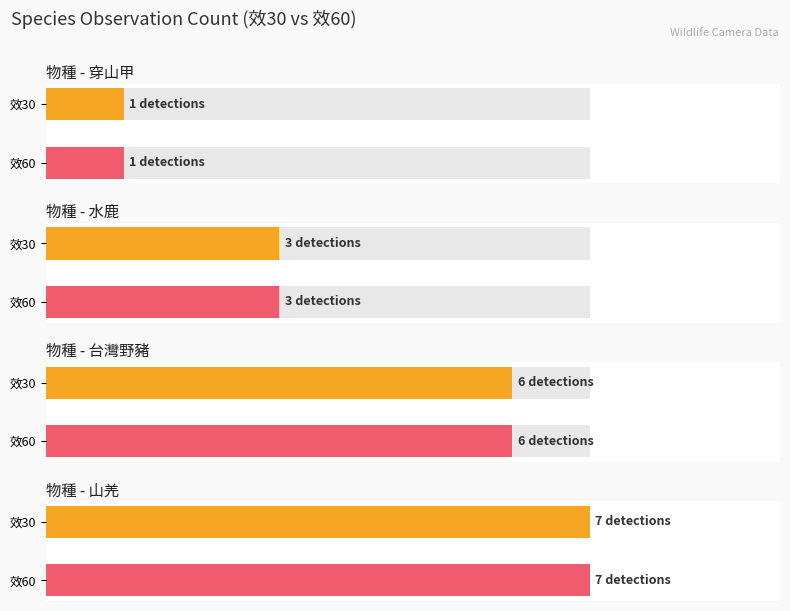

The value of 效30 at 穿山甲 is 1. True or false?

False